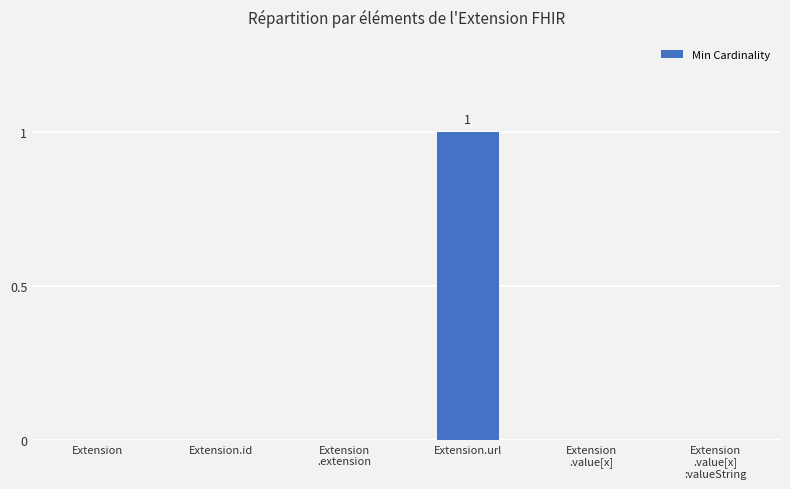

Count the number of data series in this chart.

1